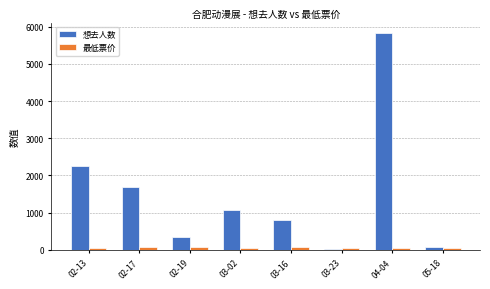

Rank the series by their maximum value, from highest to lowest.

想去人数, 最低票价